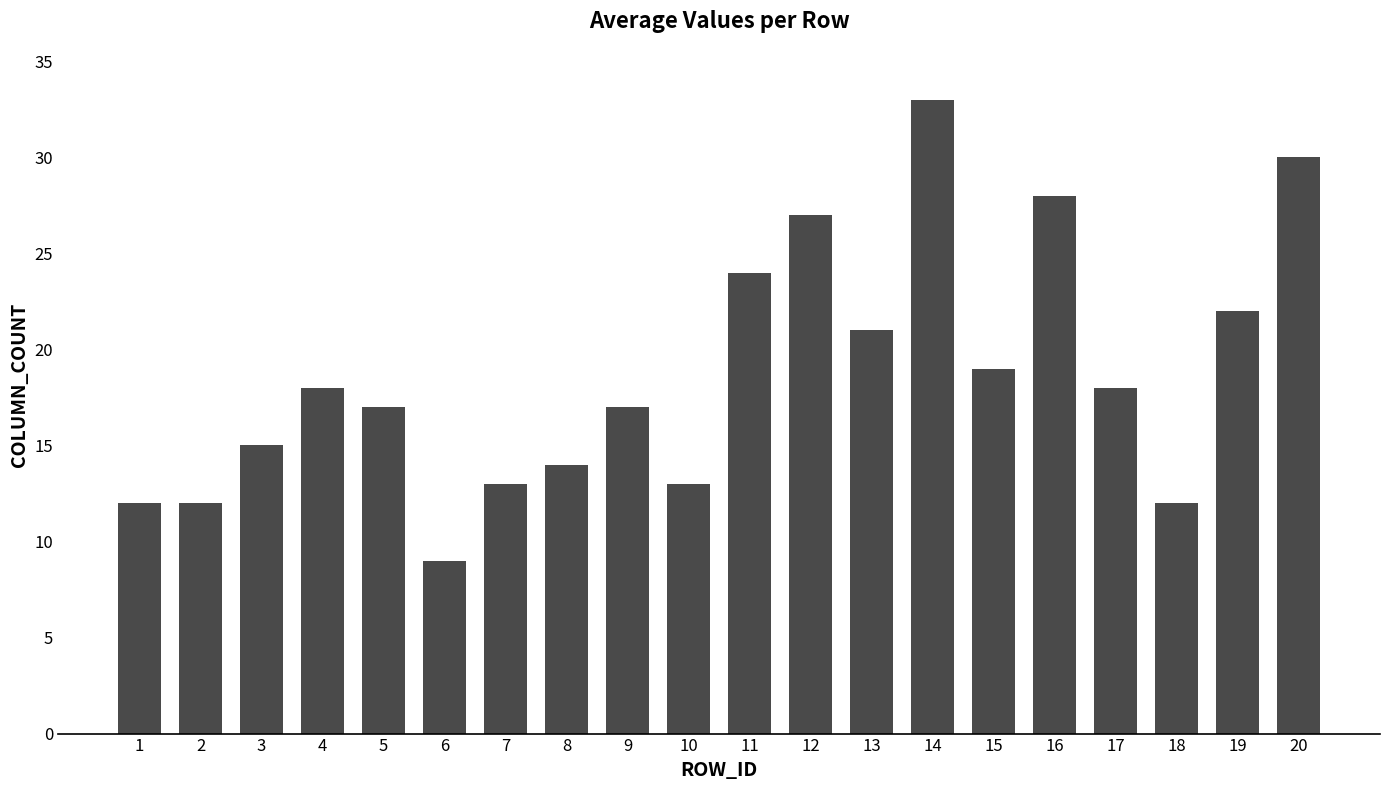

What is the value of the 2nd bar from the left?

12